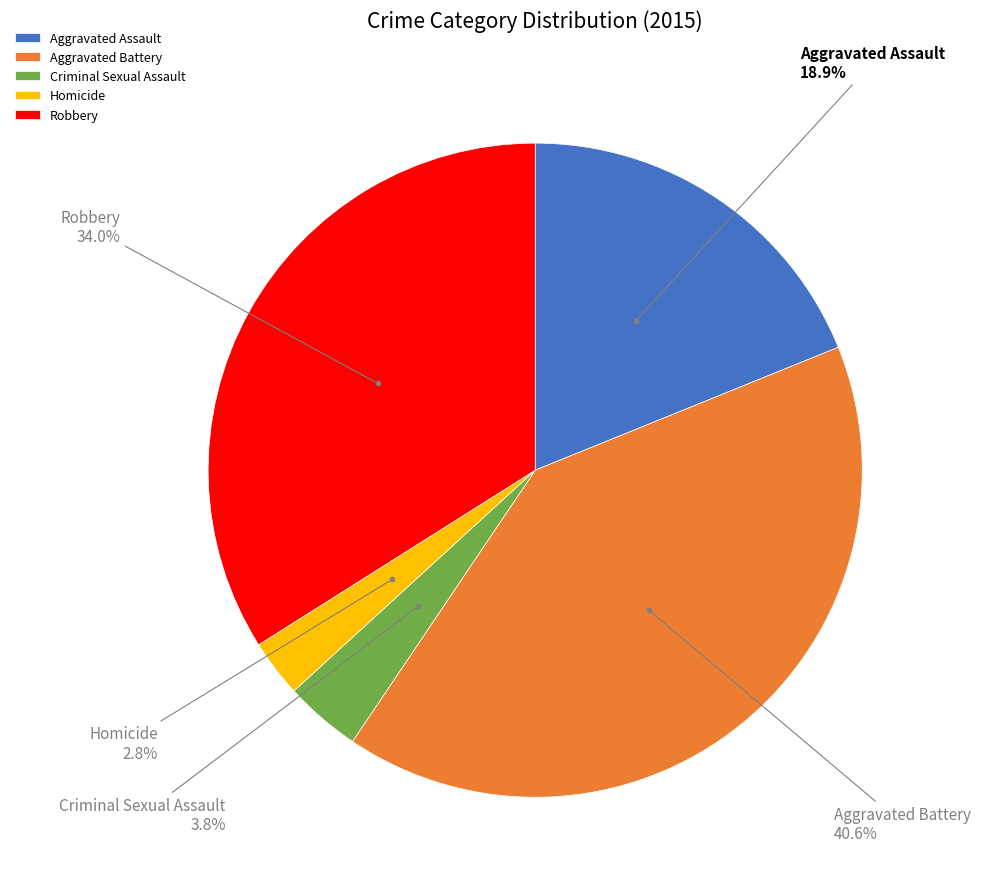

Does Aggravated Assault represent more than half of the total?

No